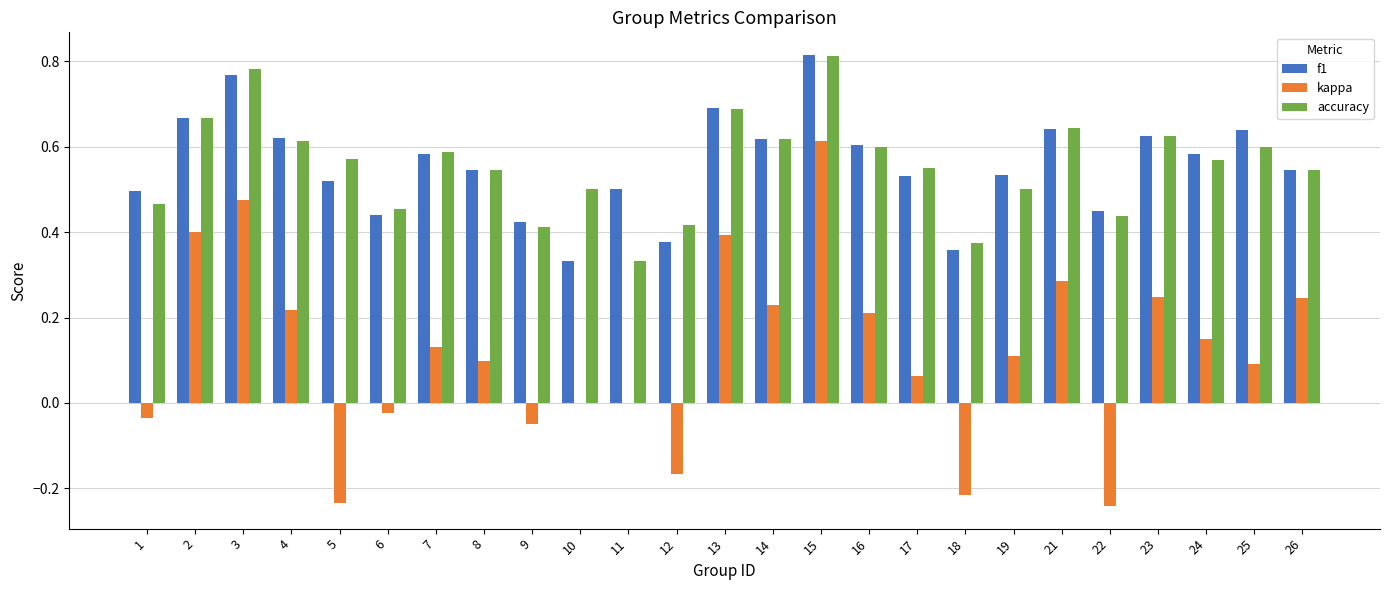

Which category has the highest value in the kappa series?

15